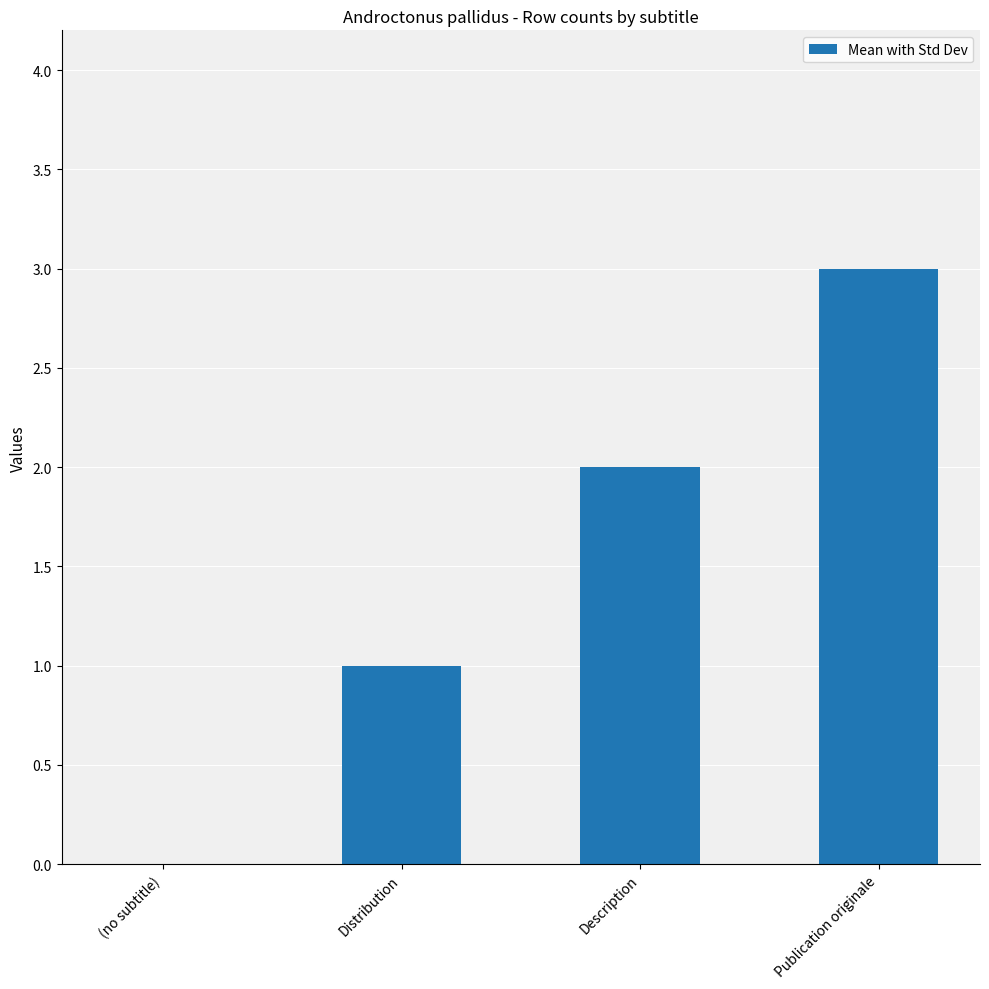

How many positive values are there?

3